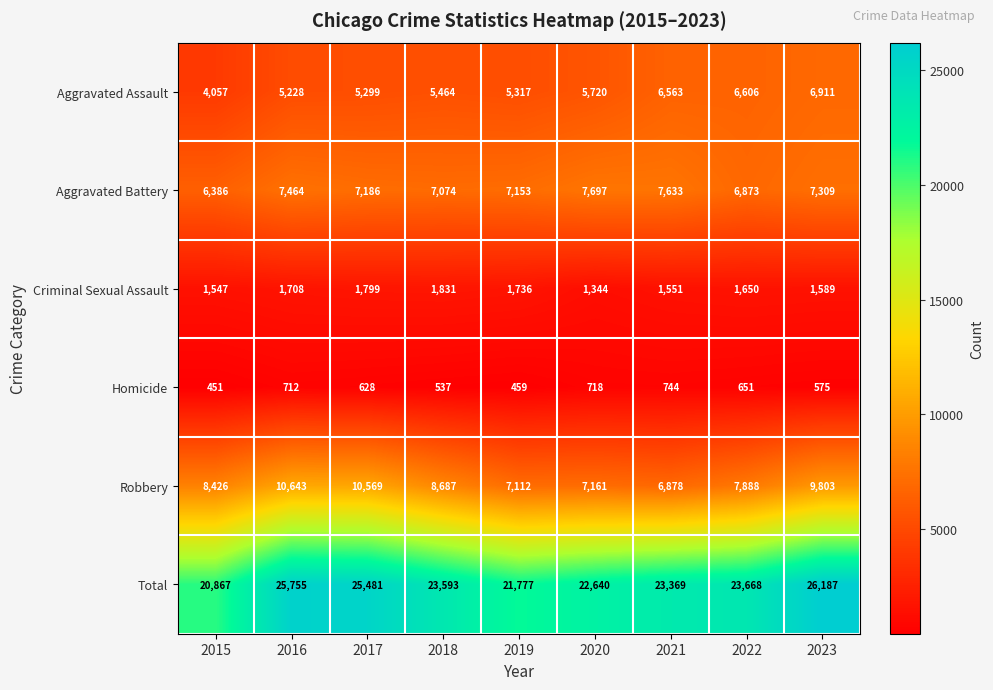

What is the minimum value for Total?

20867